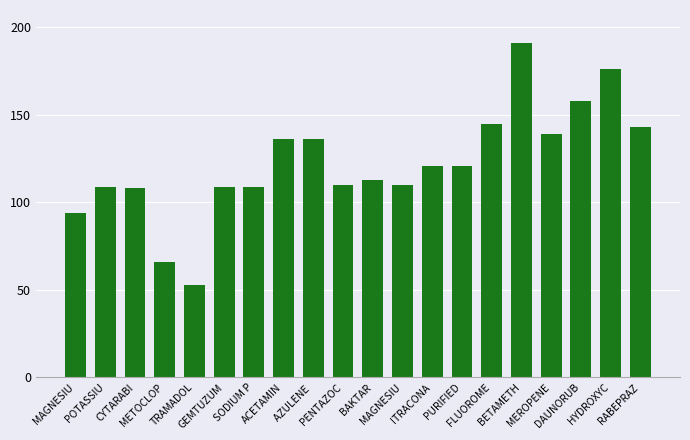

What is the average value?

122